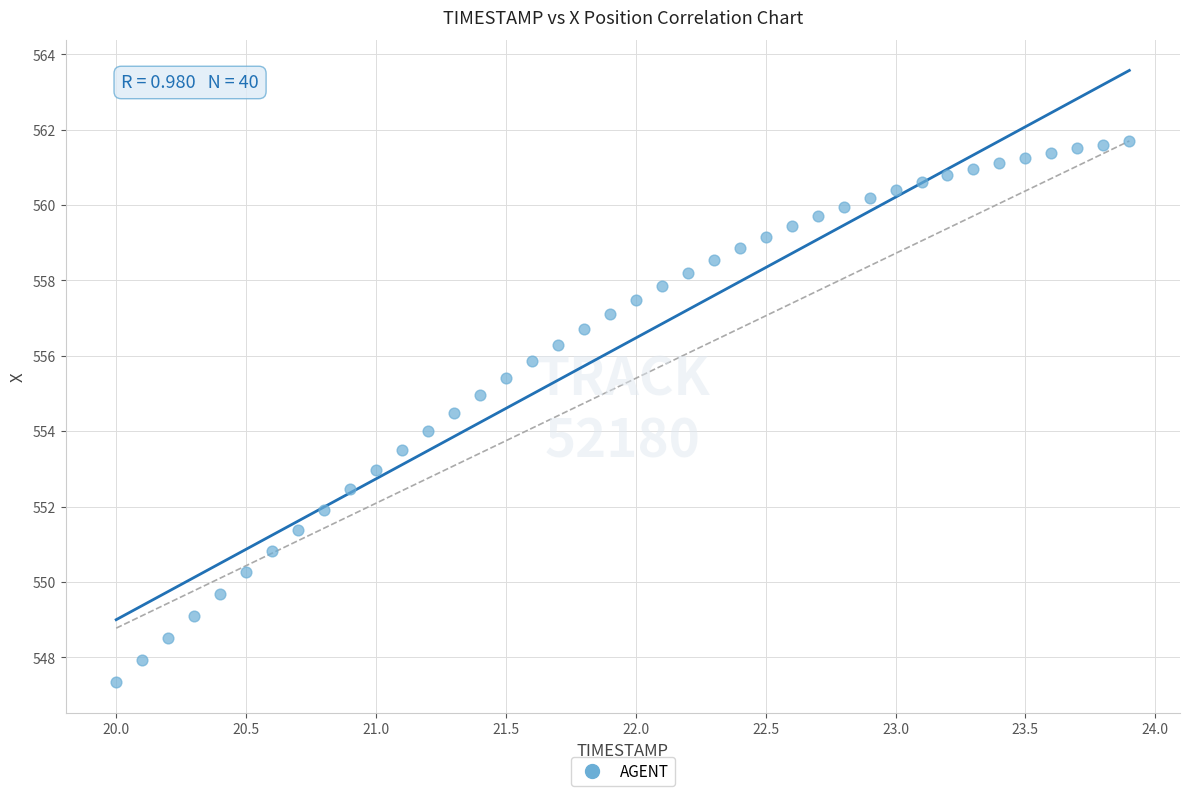

What is the range of X values (max minus min)?

3.9